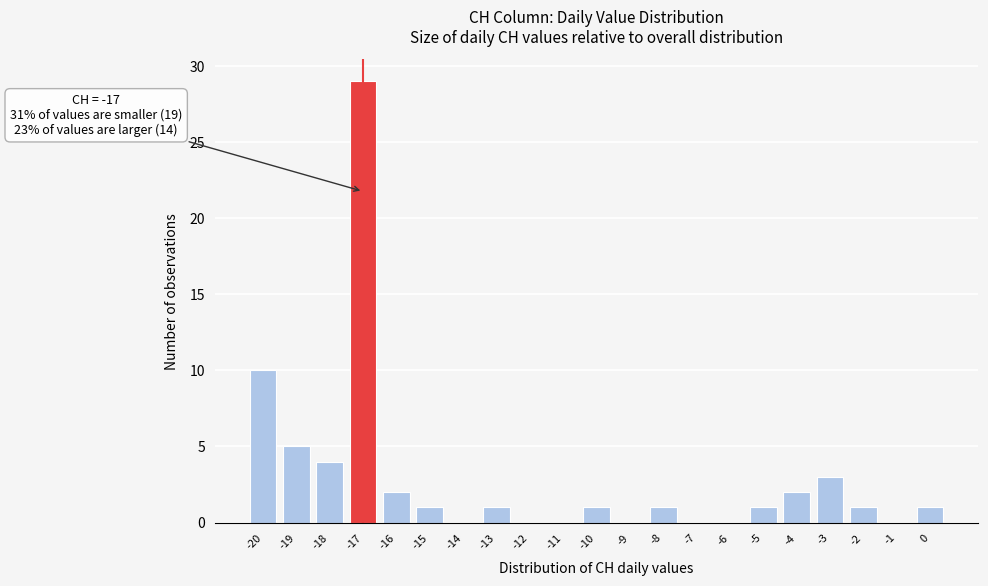

Which range on the x-axis has the tallest bar?

-17.5 to -16.5